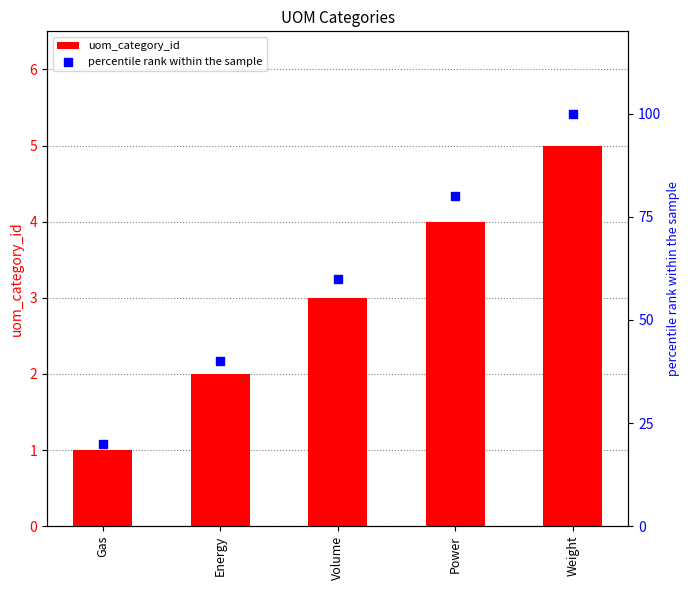

At how many categories does at least one series exceed 55?

3